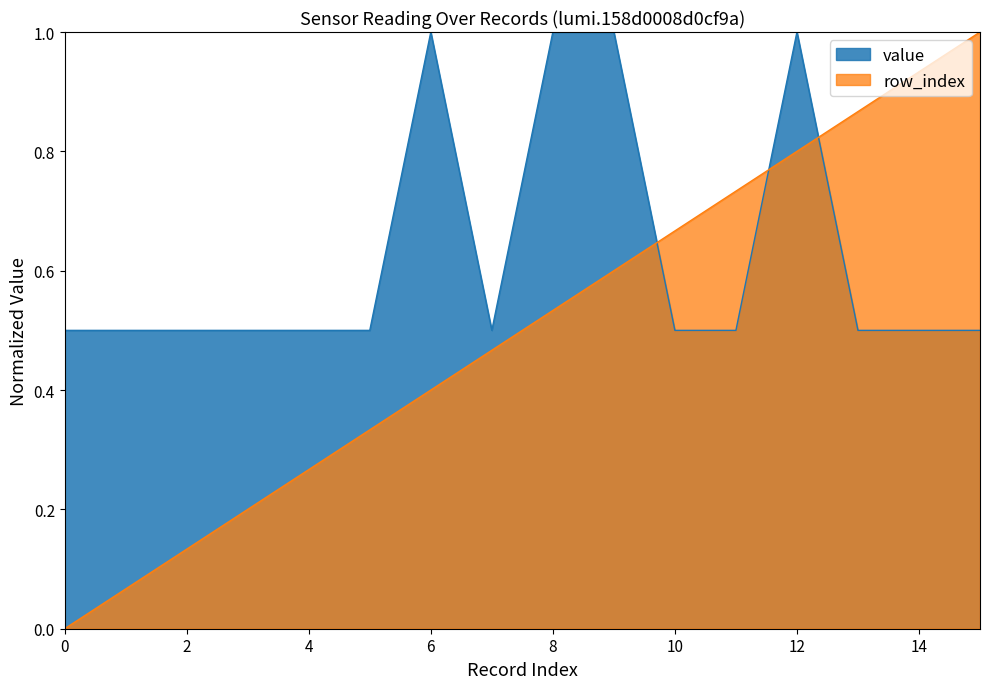

What is the difference between the maximum and minimum values in the row_index series?

1.0